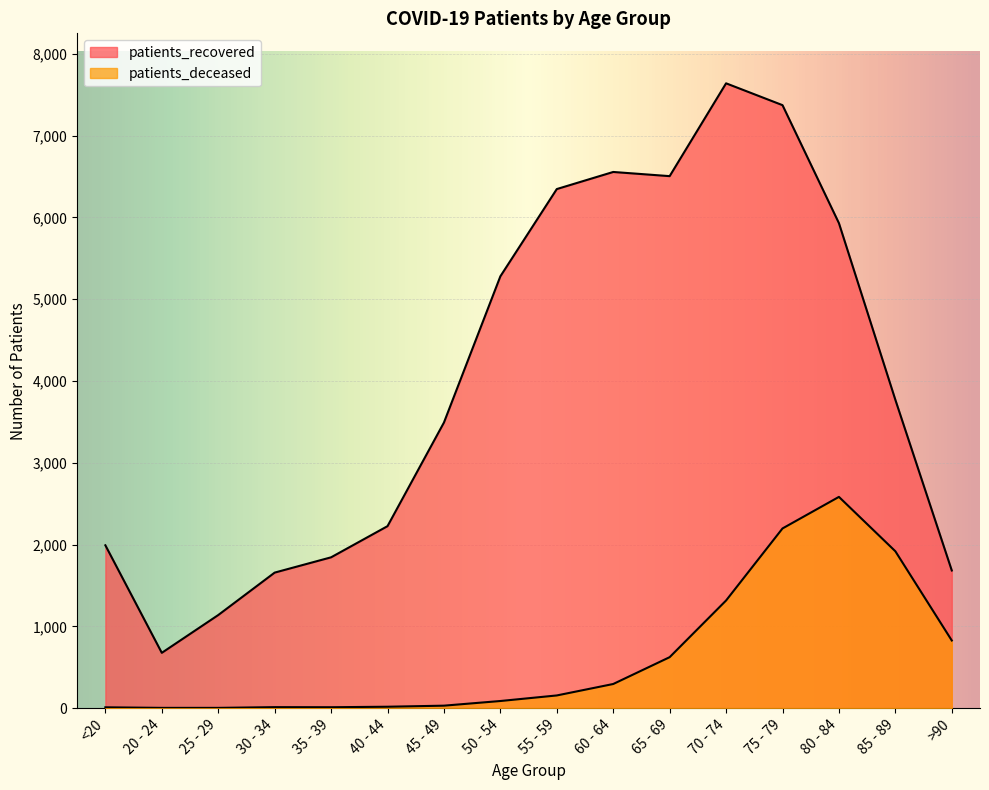

Rank the series by their average value, from lowest to highest.

patients_deceased, patients_recovered